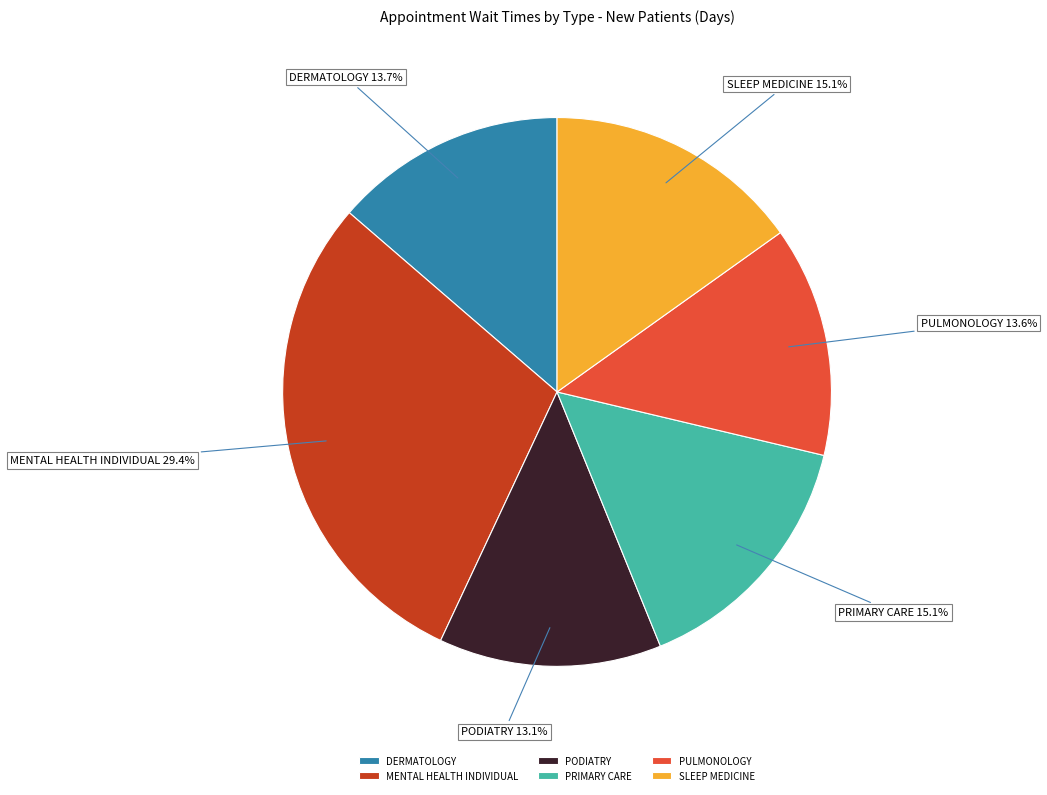

Is there a majority slice in this chart?

No